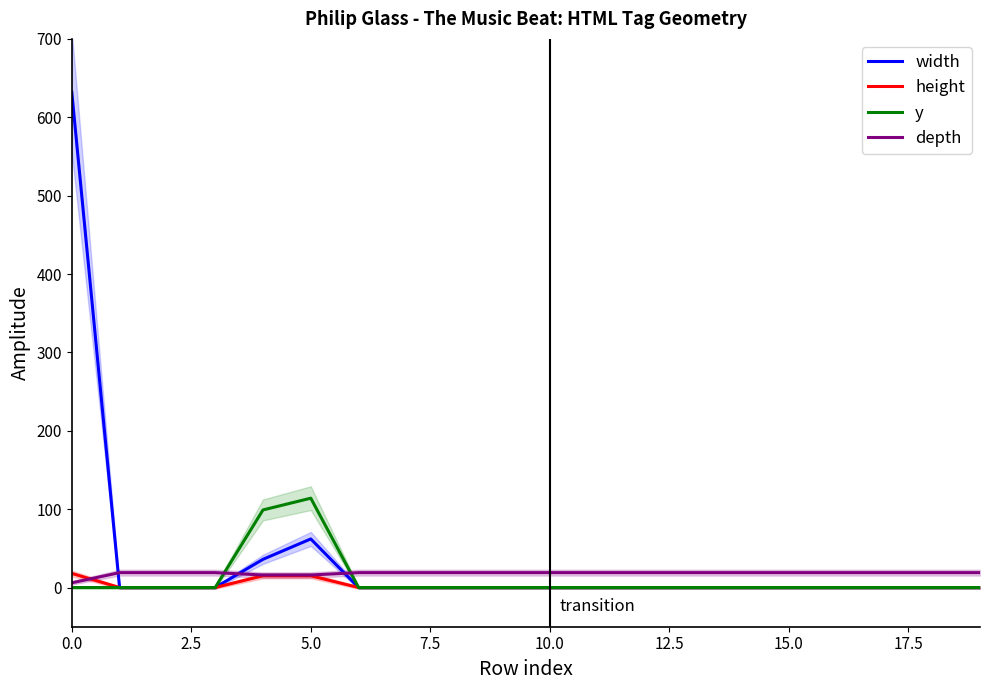

Reading left to right, what are all the values shown in this chart?

width: 632	0	0	0	36	62	0	0	0	0	0	0	0	0	0	0	0	0	0	0
height: 18	0	0	0	15	15	0	0	0	0	0	0	0	0	0	0	0	0	0	0
y: 0	0	0	0	99	114	0	0	0	0	0	0	0	0	0	0	0	0	0	0
depth: 6	19	19	19	16	16	19	19	19	19	19	19	19	19	19	19	19	19	19	19